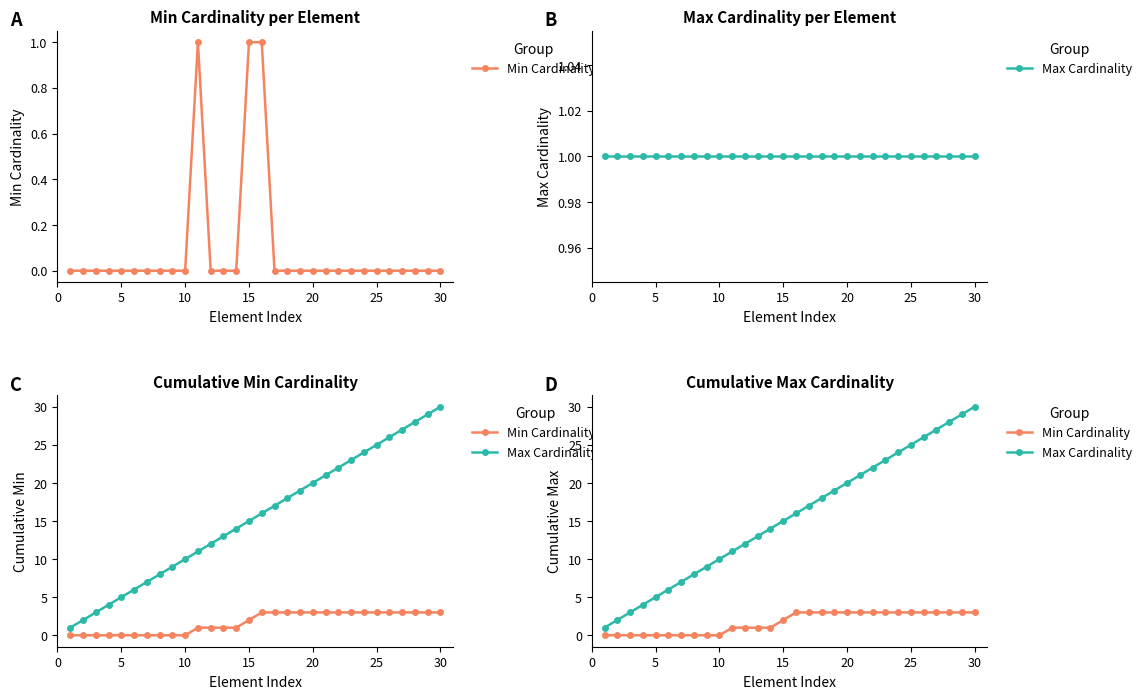

True or false: Max Cardinality and Min Cardinality cross at least once.

False